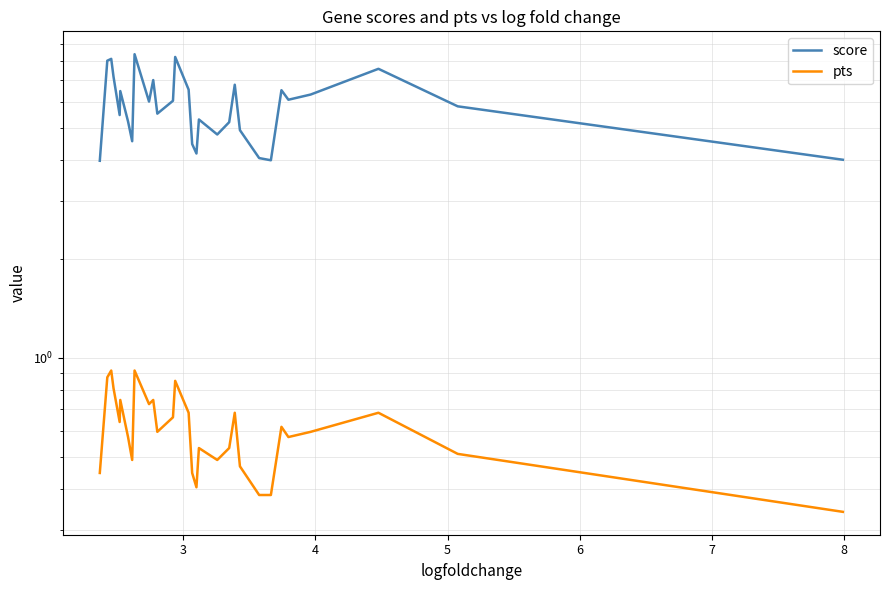

How many lines are shown in the chart?

2